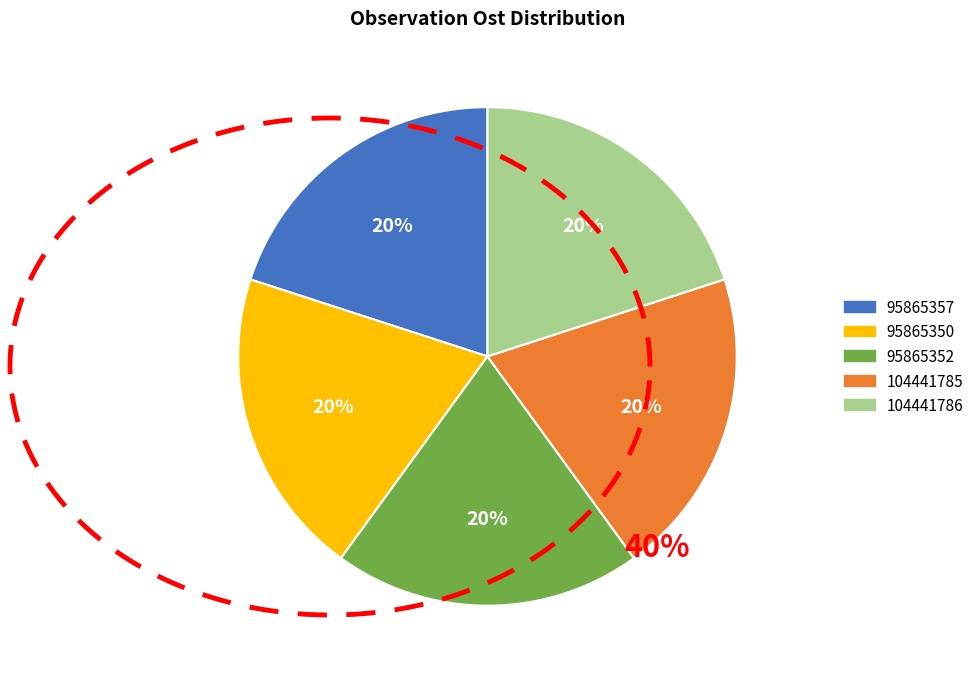

Is it true that 95865350 is 20% of the pie?

True